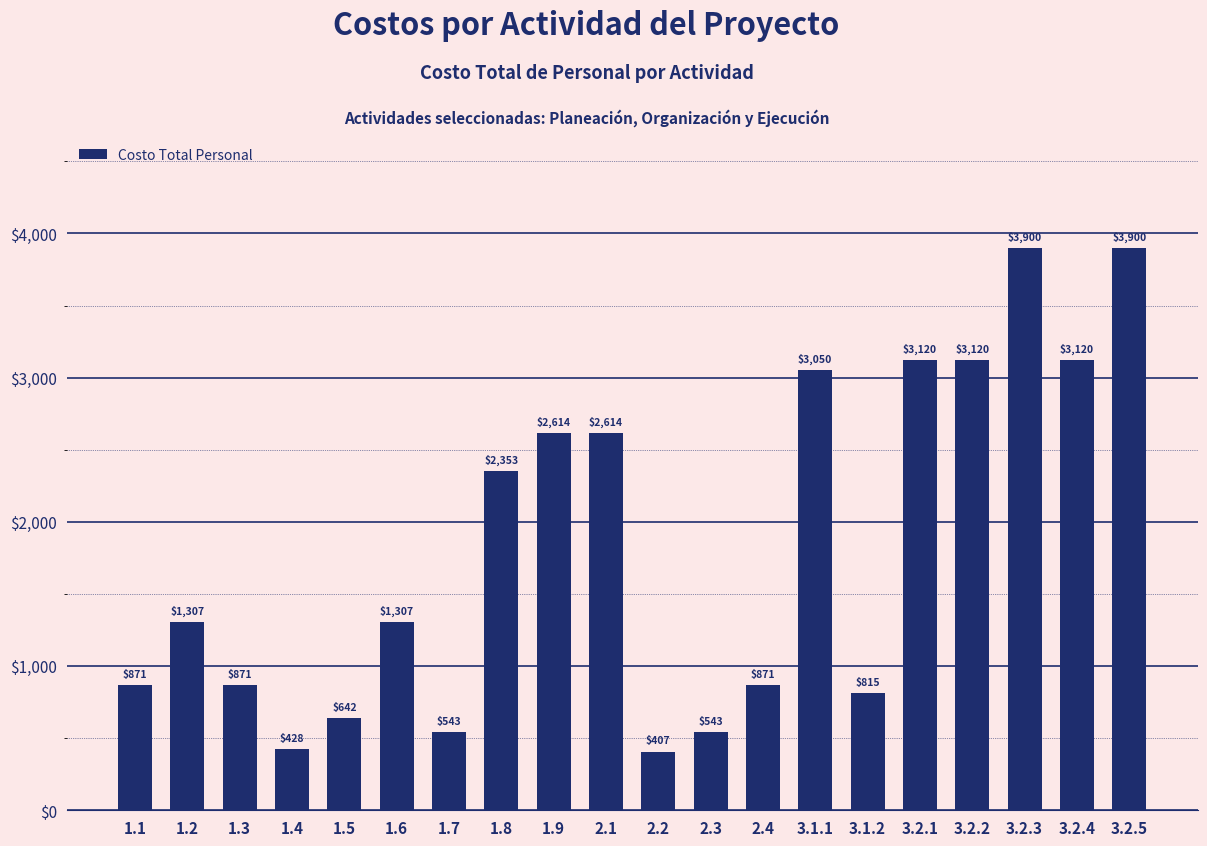

Where is the data nearest to the value 2153?

1.8